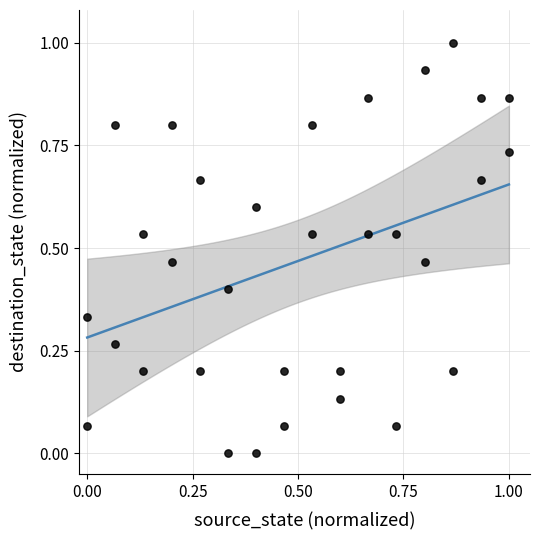

What is the range of Y values (max minus min)?

1.0